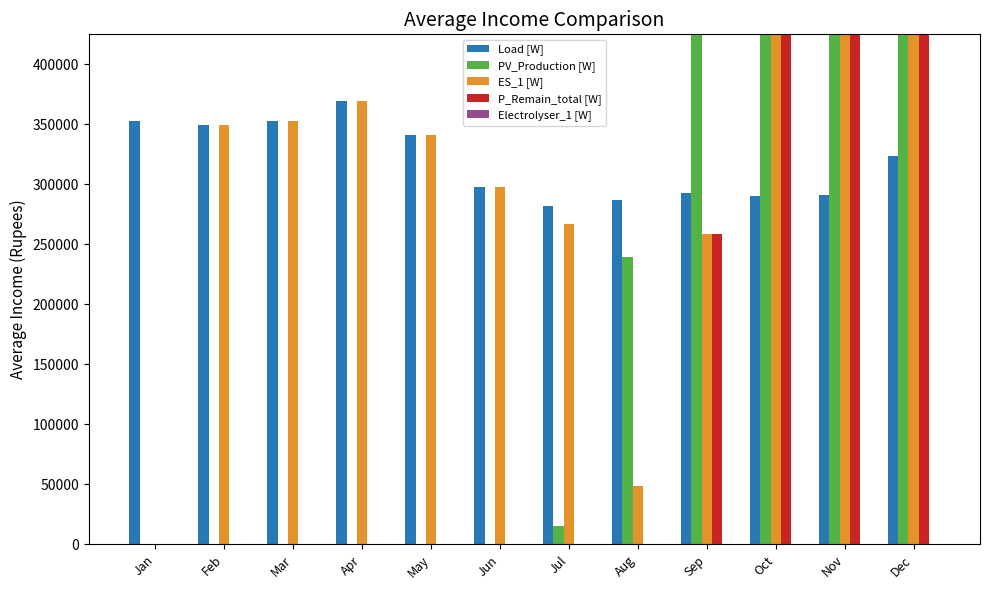

Which has a higher value, Jul or May?

May